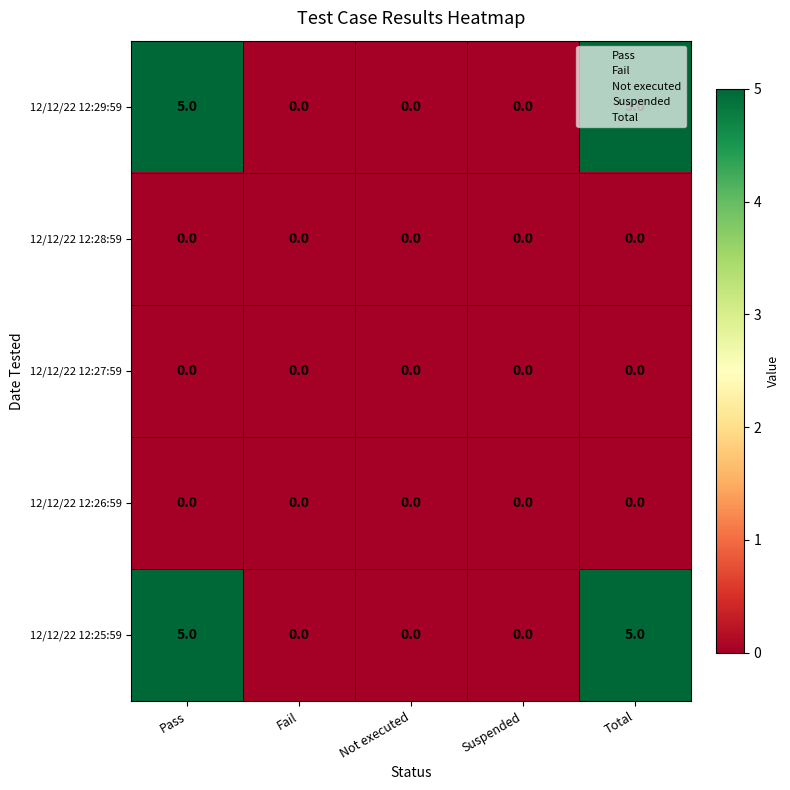

What is the difference between the highest and lowest values at Pass?

5